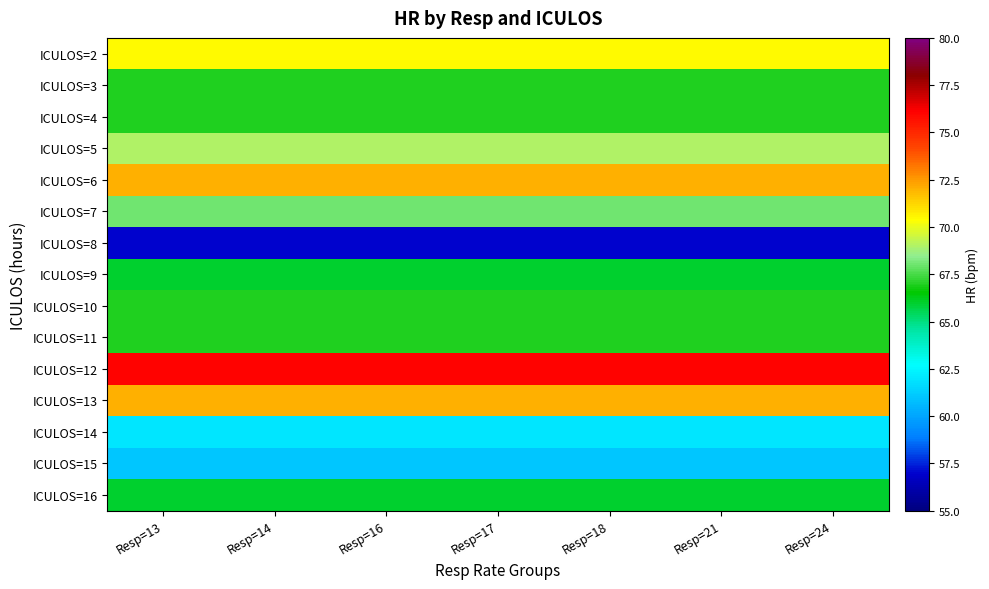

At how many categories does at least one series exceed 67?

7